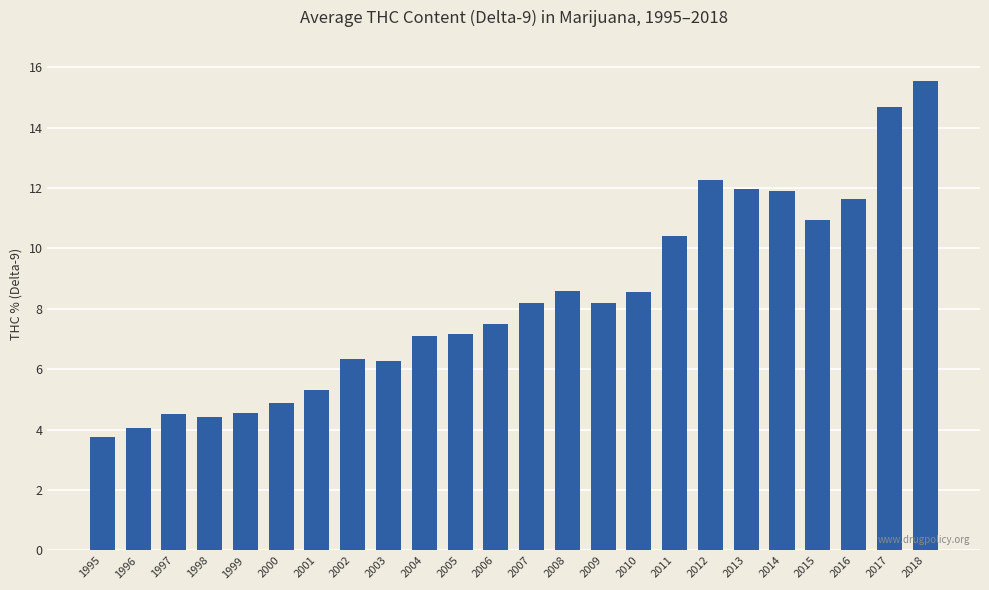

Does the chart contain stacked bars?

No